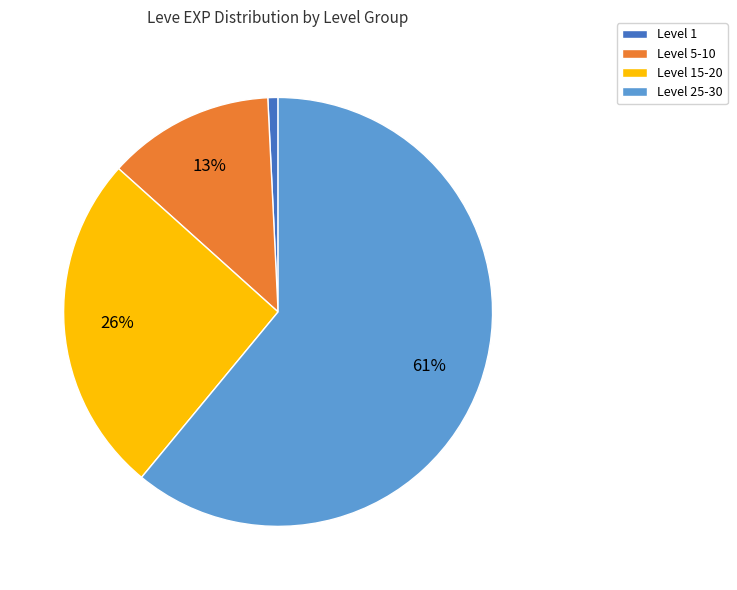

What is the smallest slice in the pie chart?

Level 1